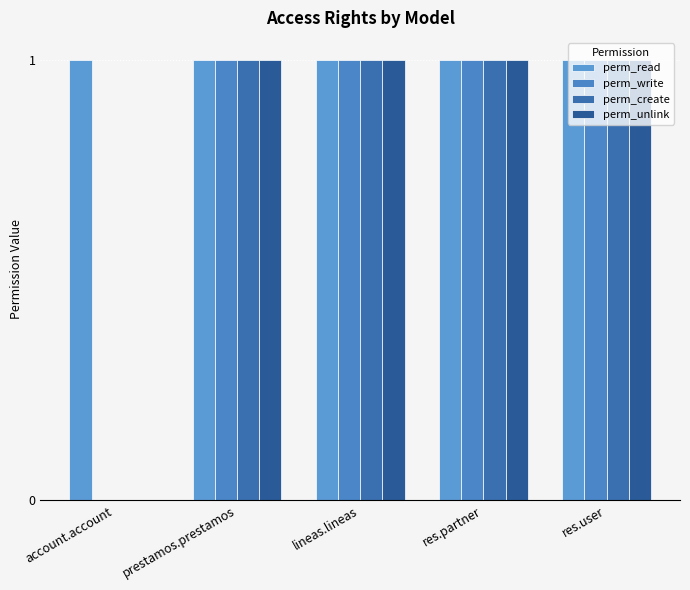

The perm_write series shows 1 at prestamos.prestamos. True or false?

True